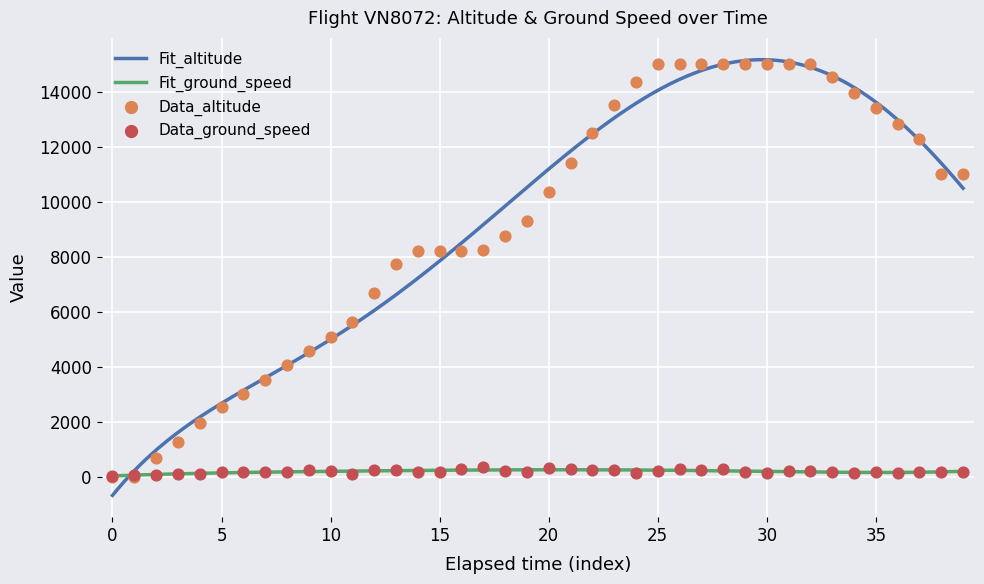

Which series reaches the minimum Y coordinate?

altitude